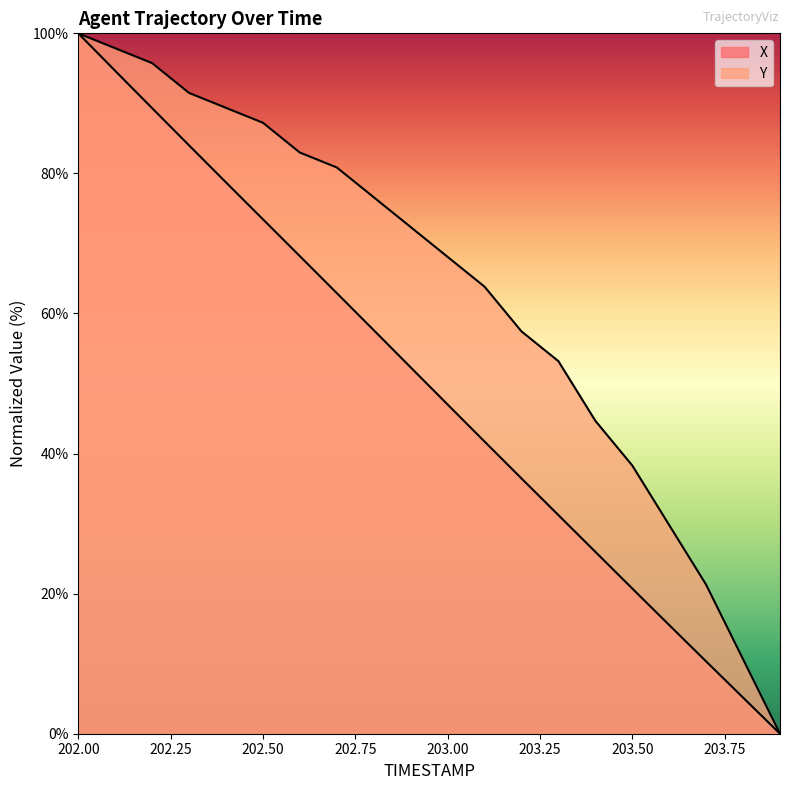

Which series has the largest total across all categories?

Y